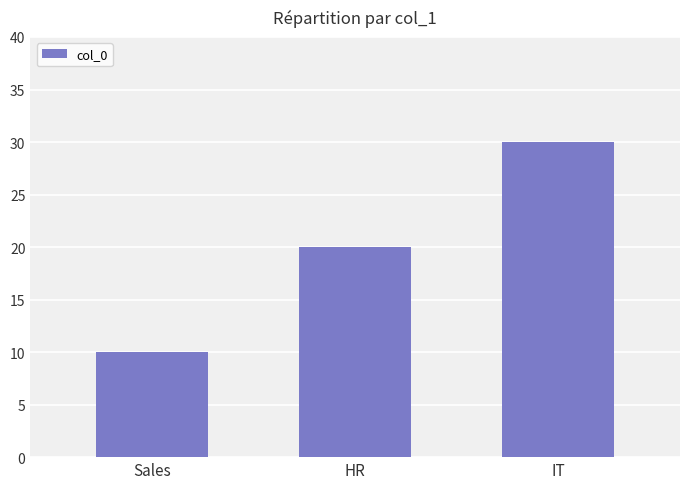

What is the difference between the values at IT and HR?

10